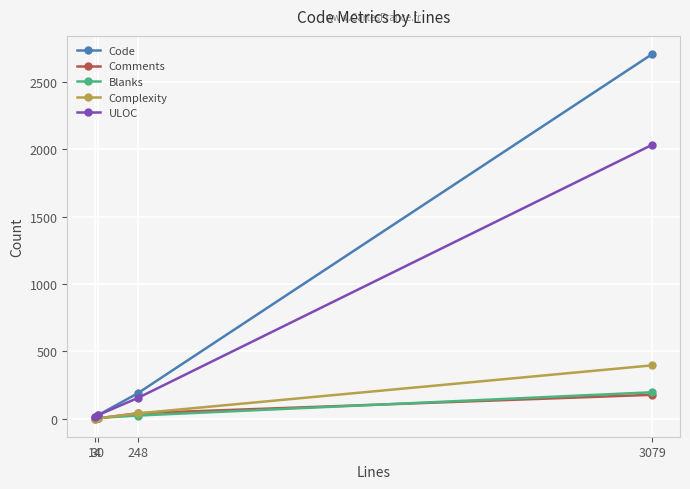

How many data points does each series have?

4